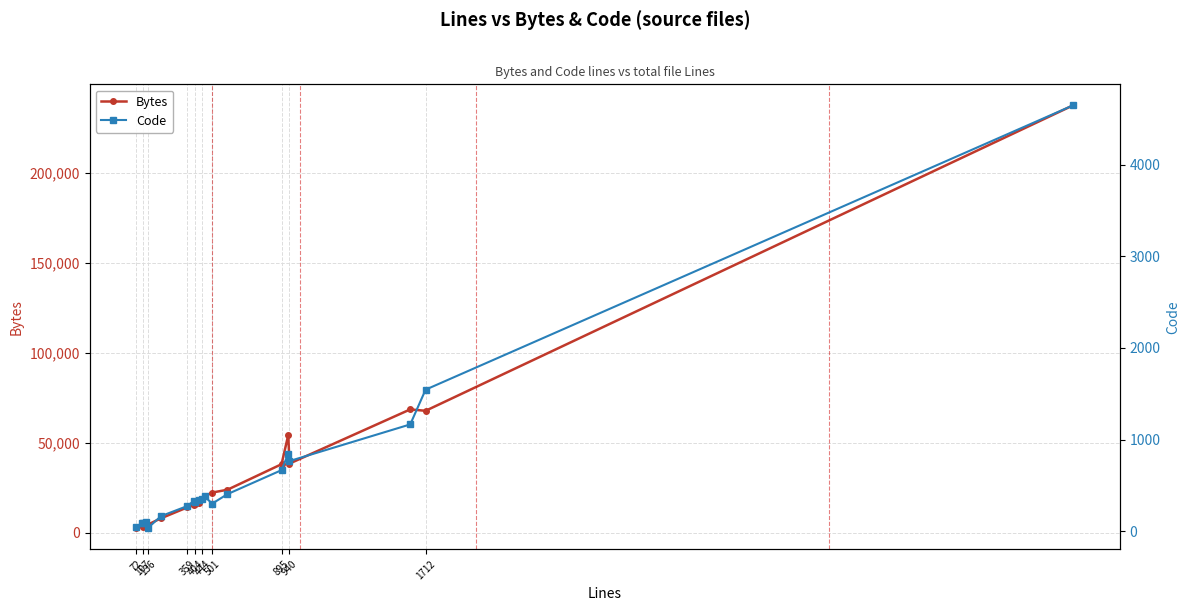

True or false: Bytes and Code intersect in this chart.

False